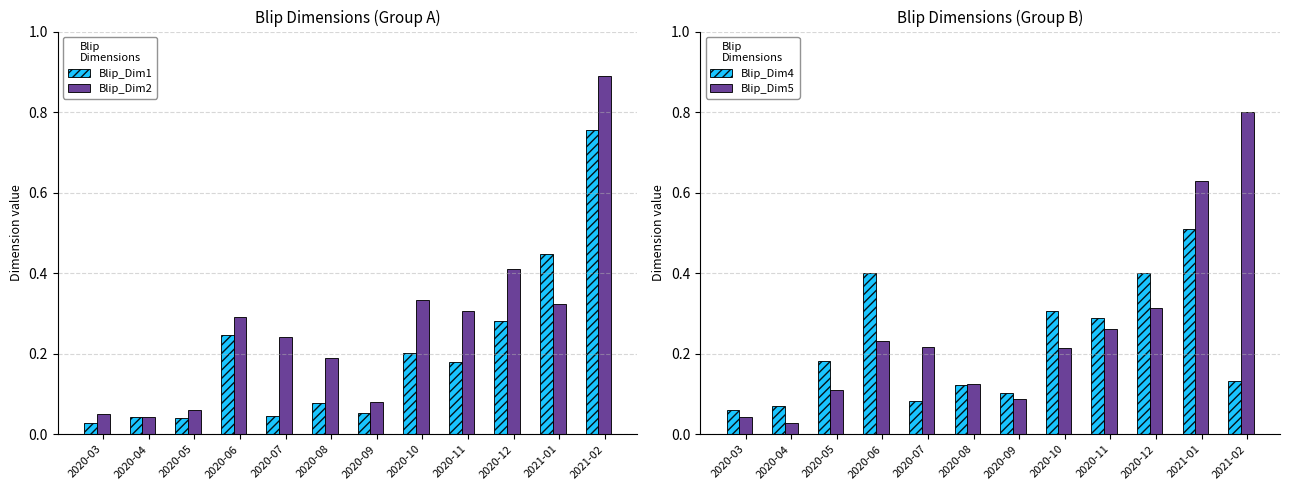

What is the sum of all Blip_Dim1 values?

2.4